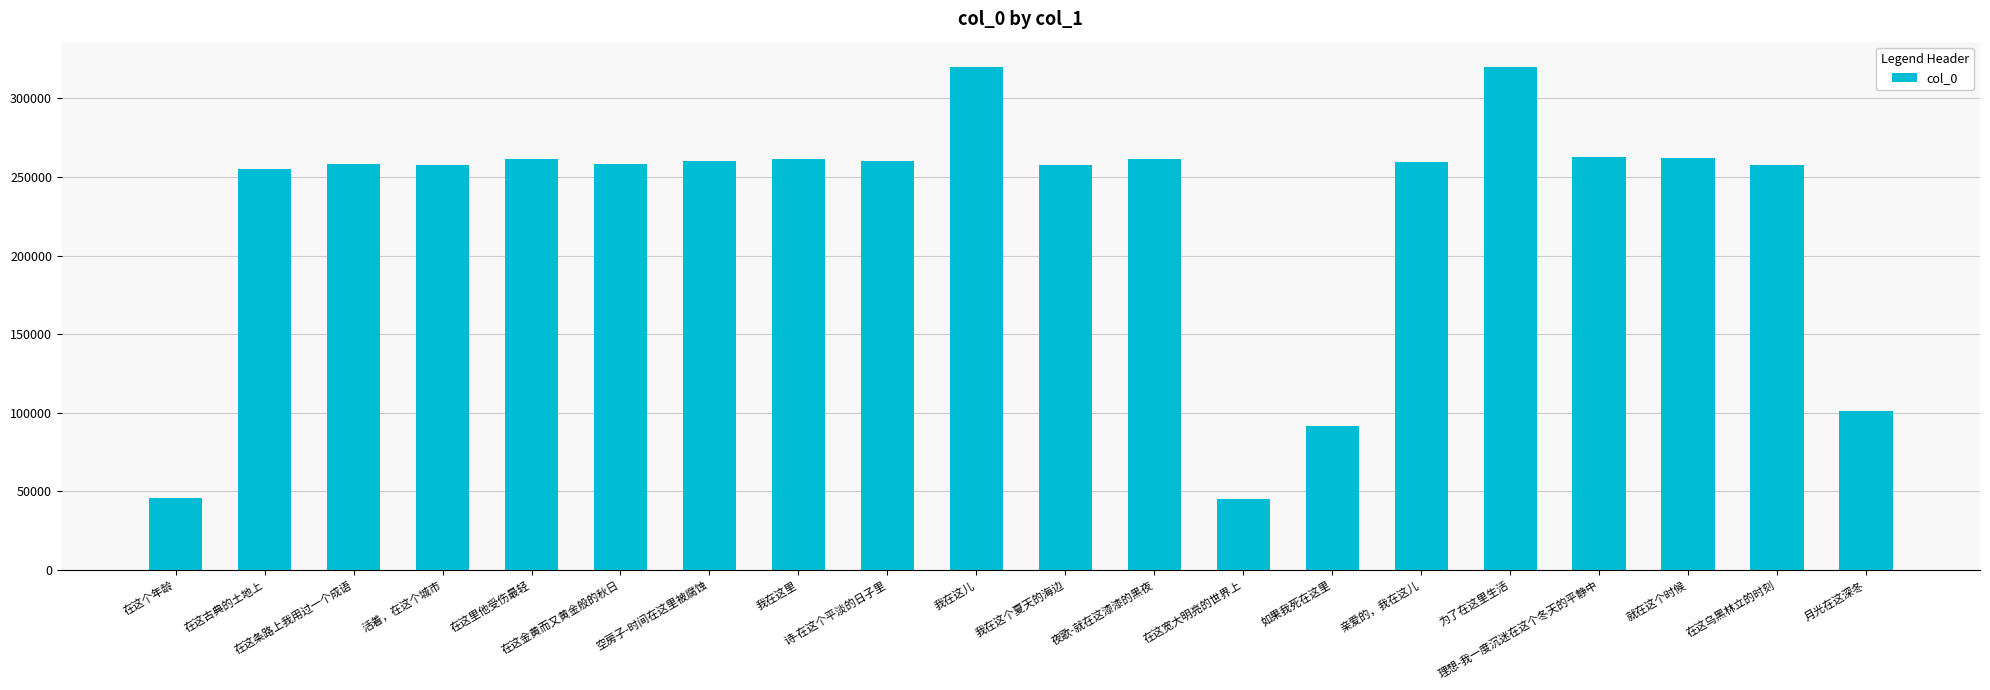

What position from the left is 为了在这里生活?

16